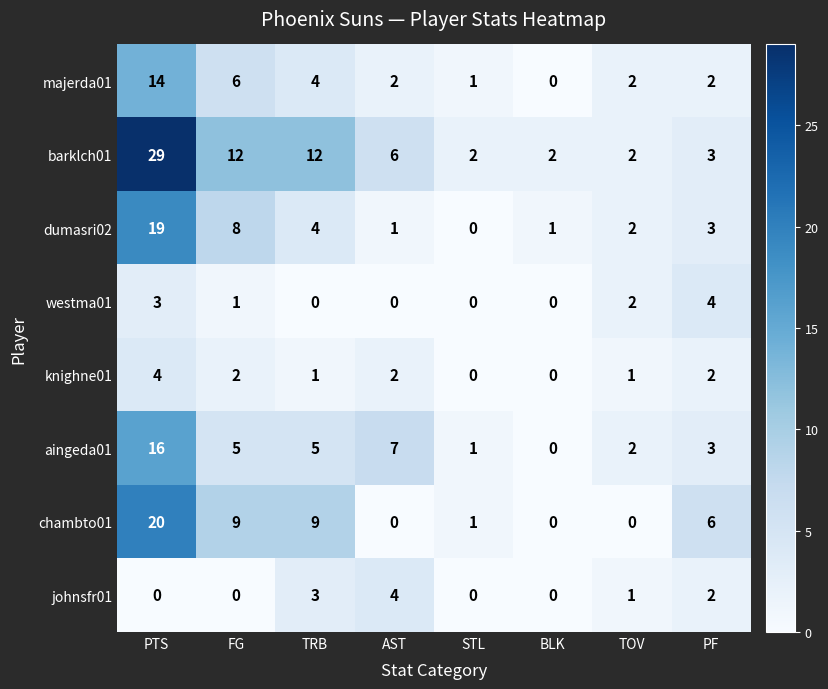

At how many categories does at least one series exceed 6?

4